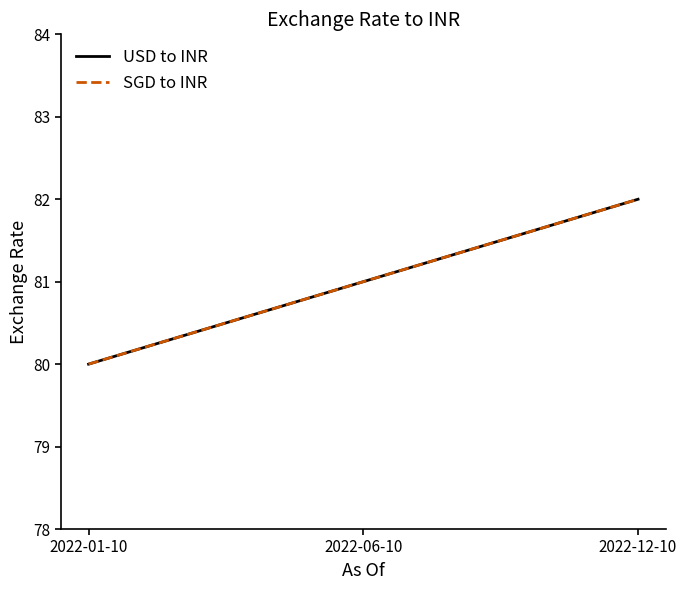

List the series in order of their peak value, lowest first.

USD to INR, SGD to INR